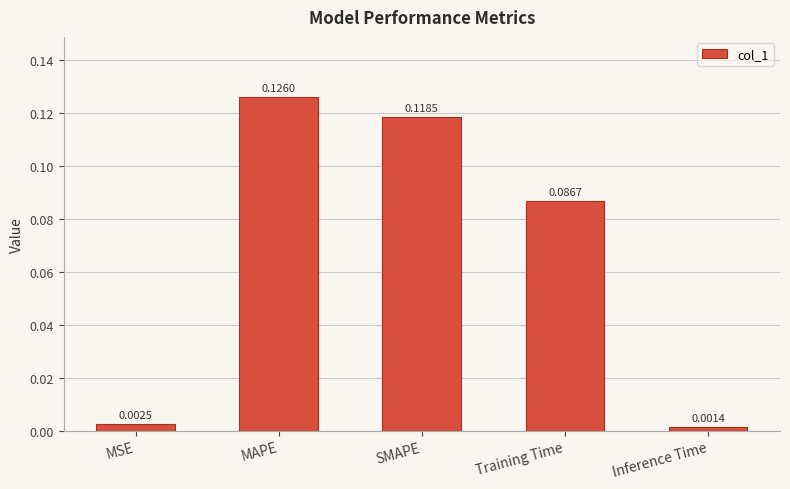

Does the chart contain any negative values?

No